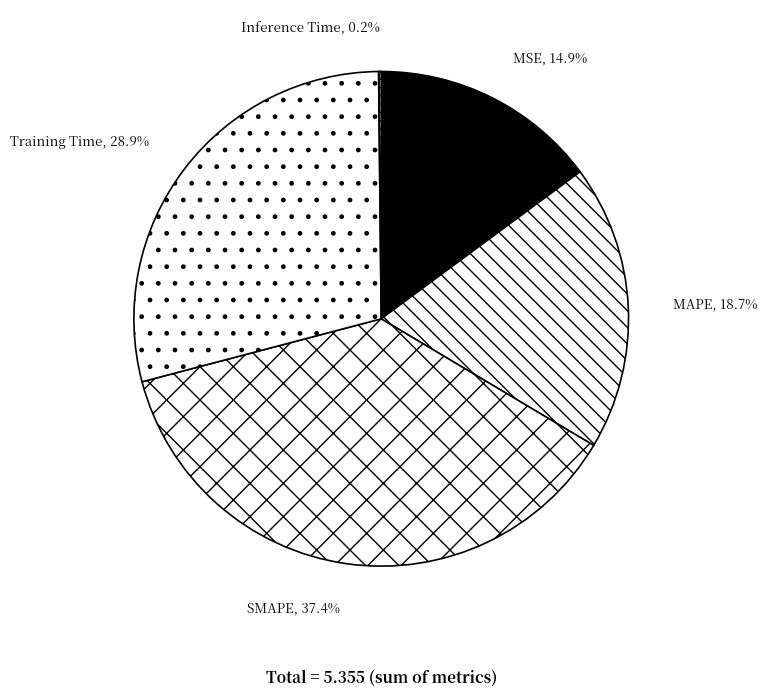

How much of the chart is everything except Training Time?

71.1%